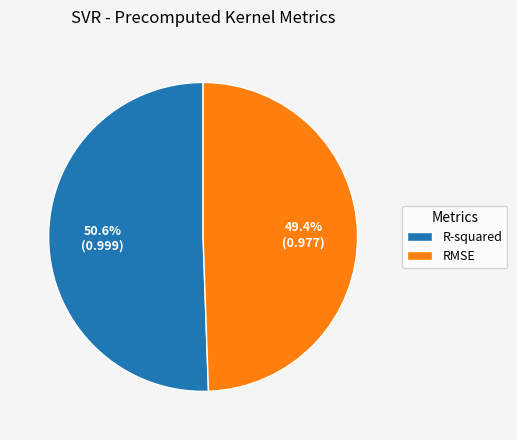

How many slices are in this pie chart?

2